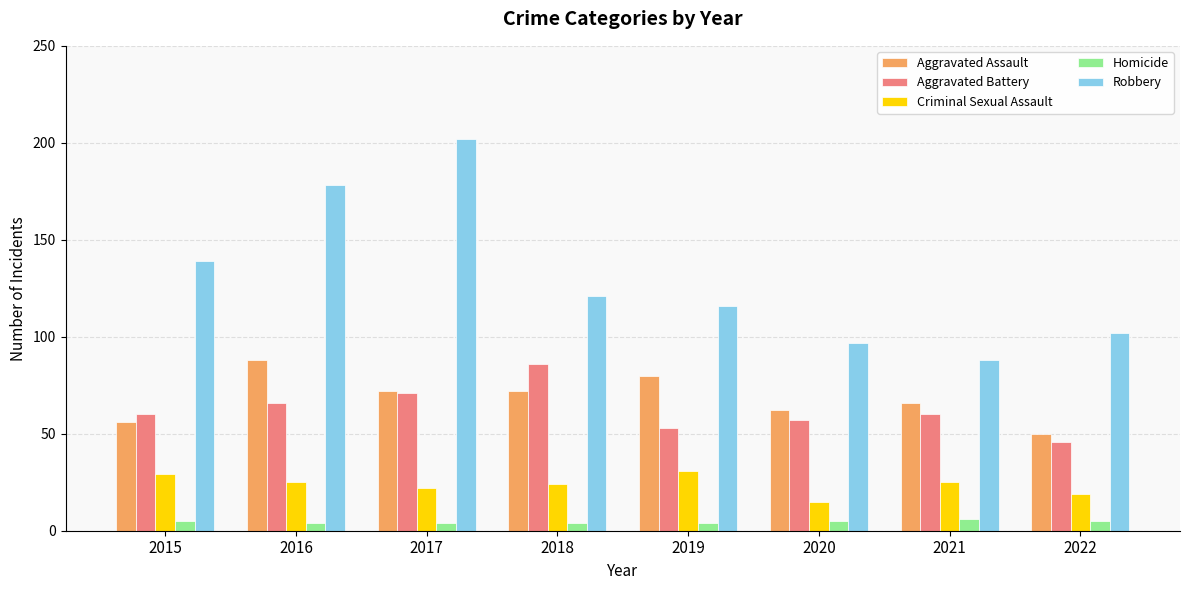

How many distinct data groups are displayed?

5